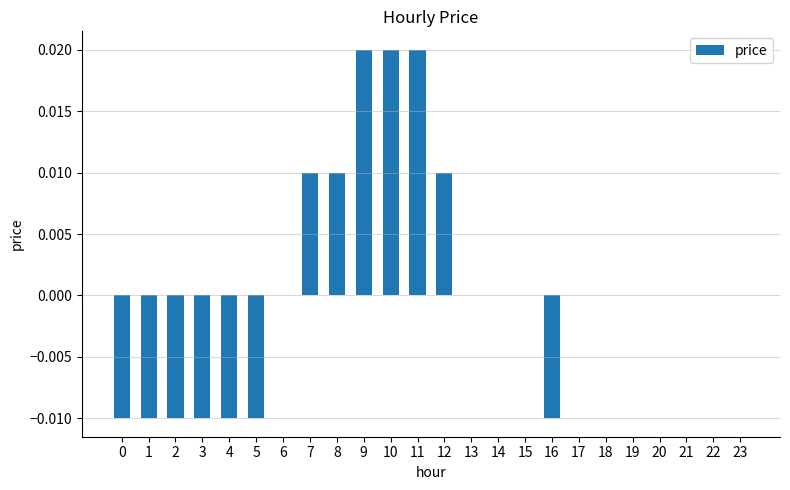

Which has a higher value, 23 or 3?

23